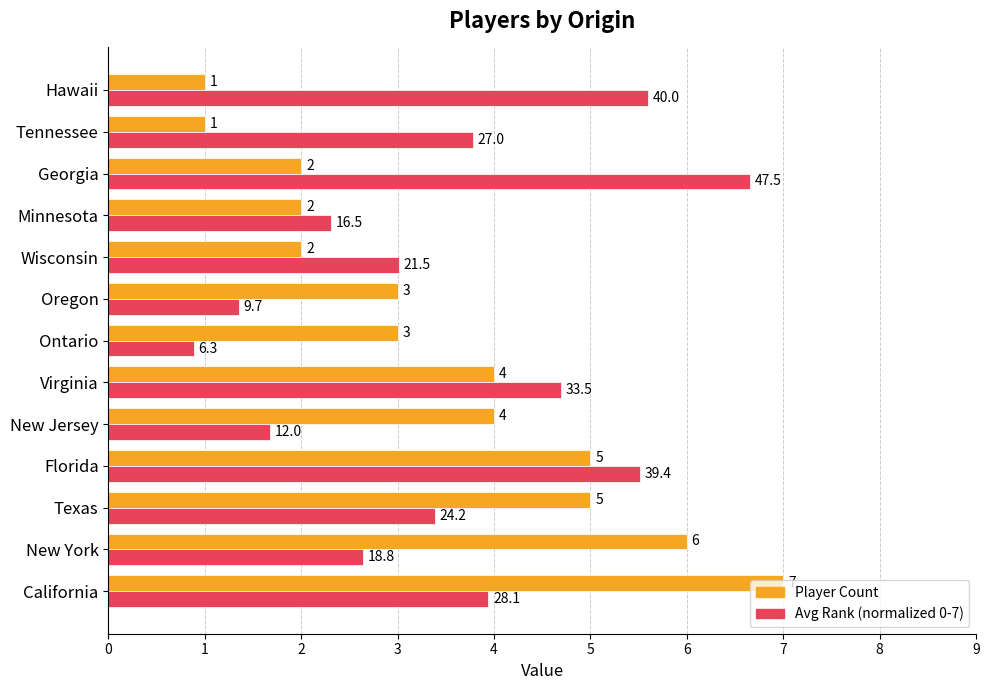

At which category is the sum across all series the highest?

California